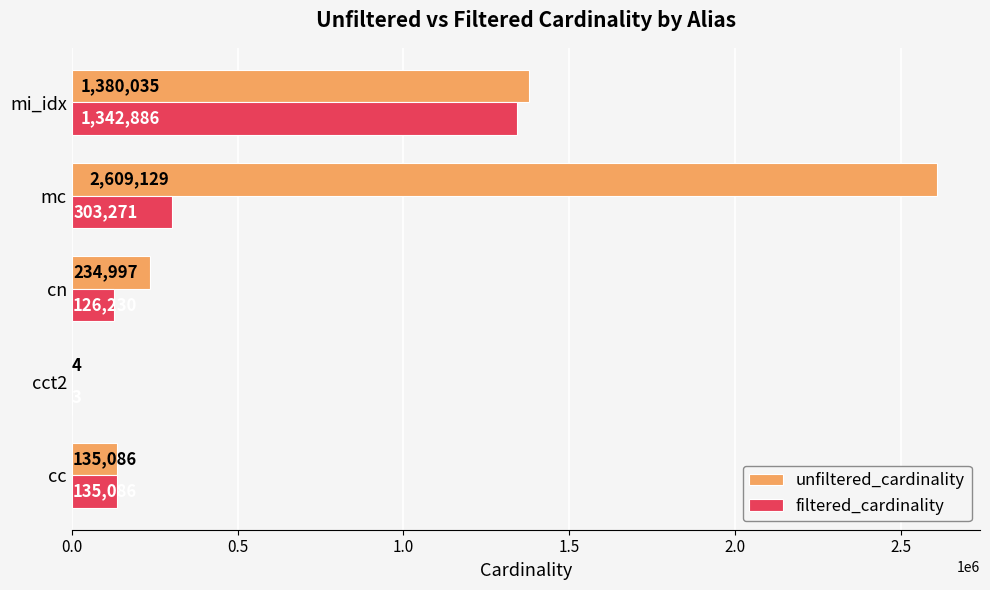

At which label is unfiltered_cardinality closest to 1304566?

mi_idx